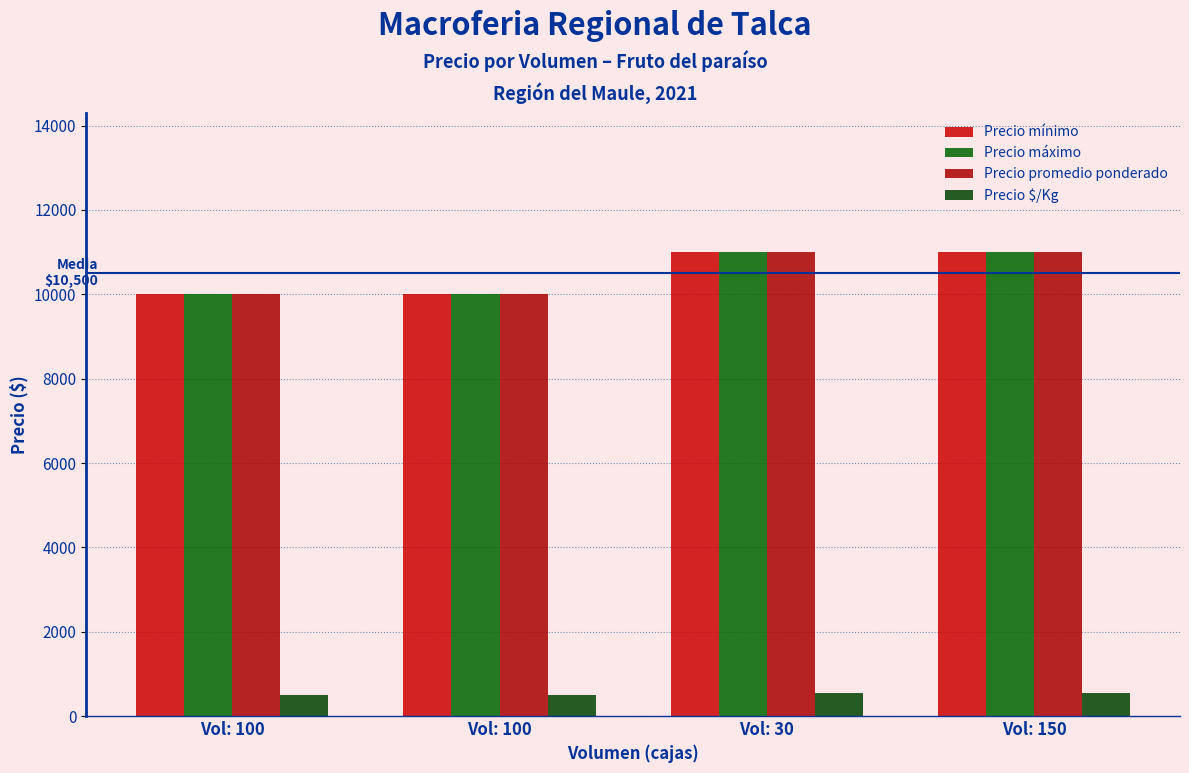

Does the chart contain stacked bars?

No